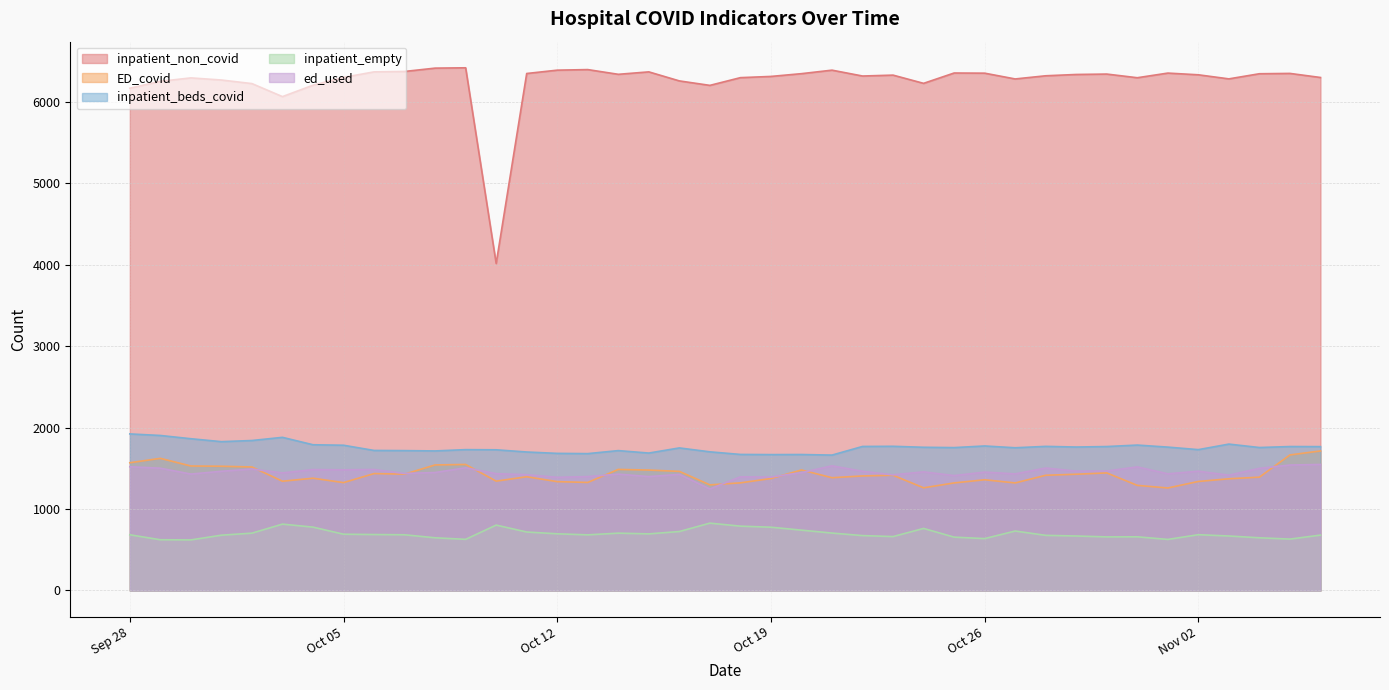

Rank the series at 2021-09-30 from lowest to highest value.

inpatient_empty, ed_used, ED_covid, inpatient_beds_covid, inpatient_non_covid